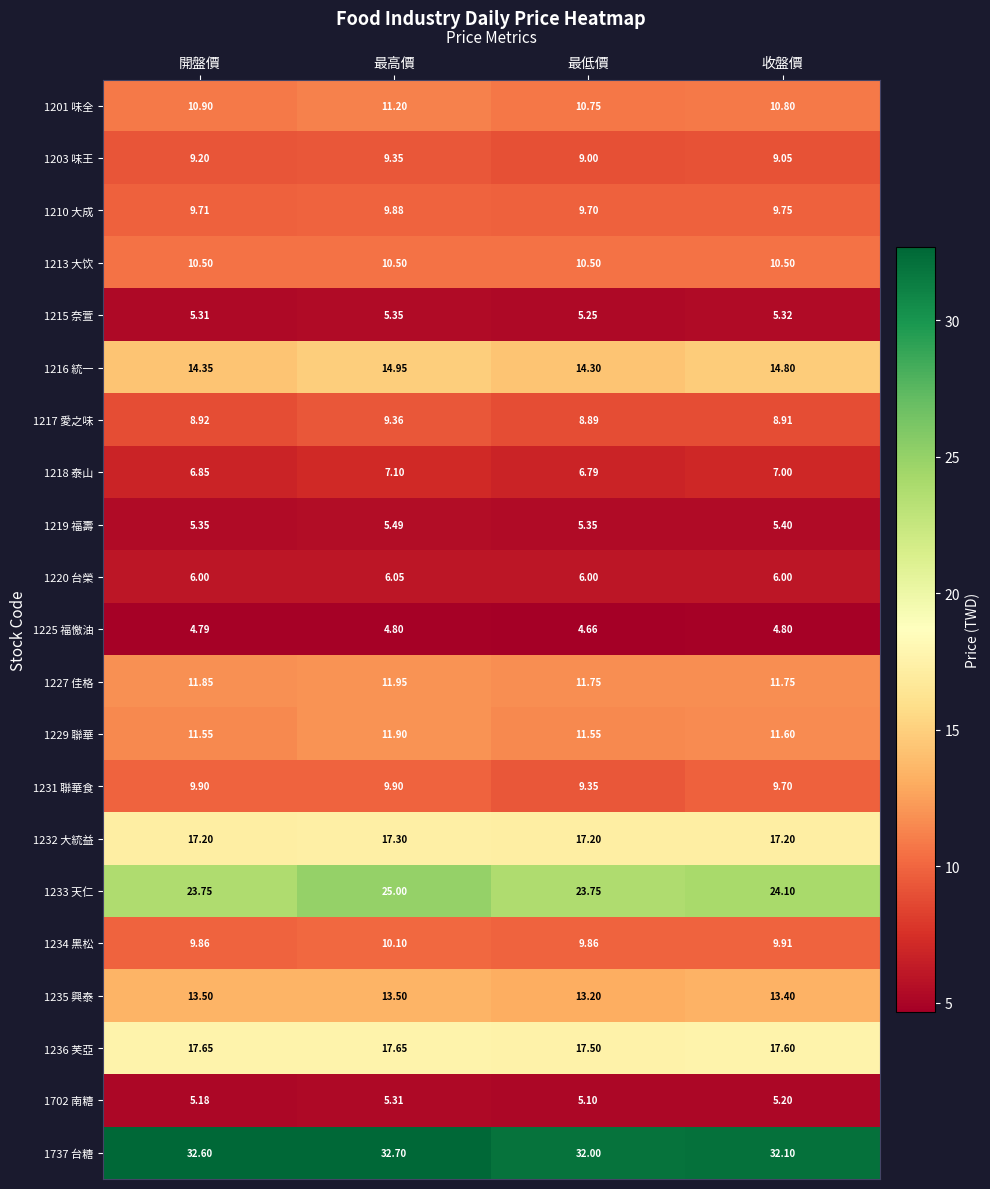

Which series has the largest range (max minus min)?

1233 天仁